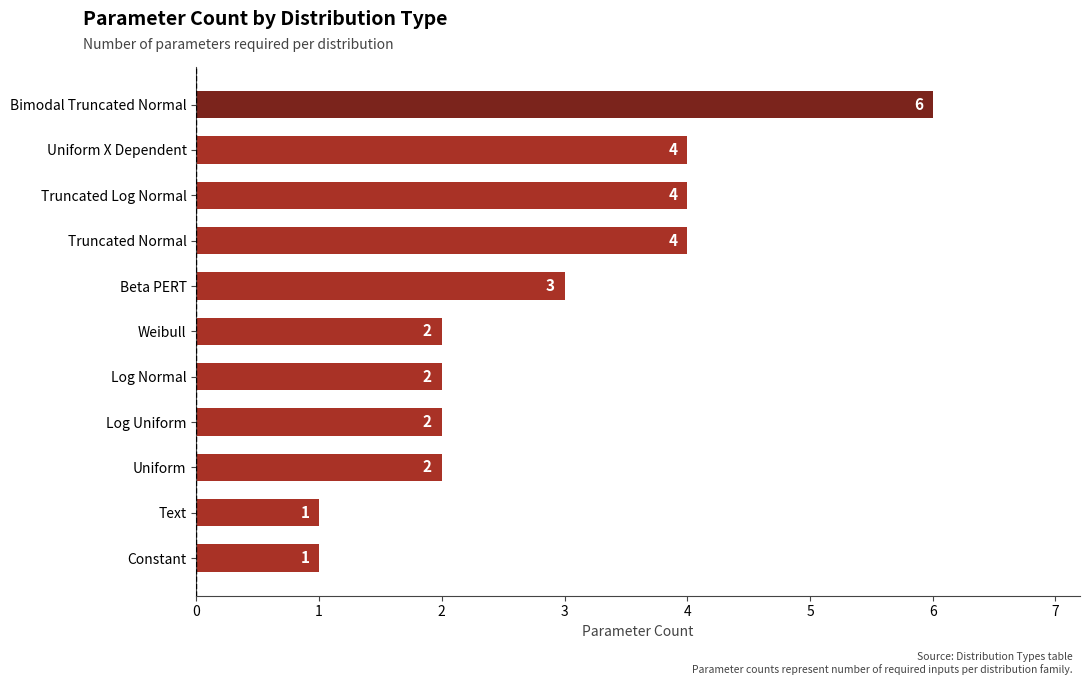

The chart shows a value of 8 at Bimodal Truncated Normal. True or false?

False